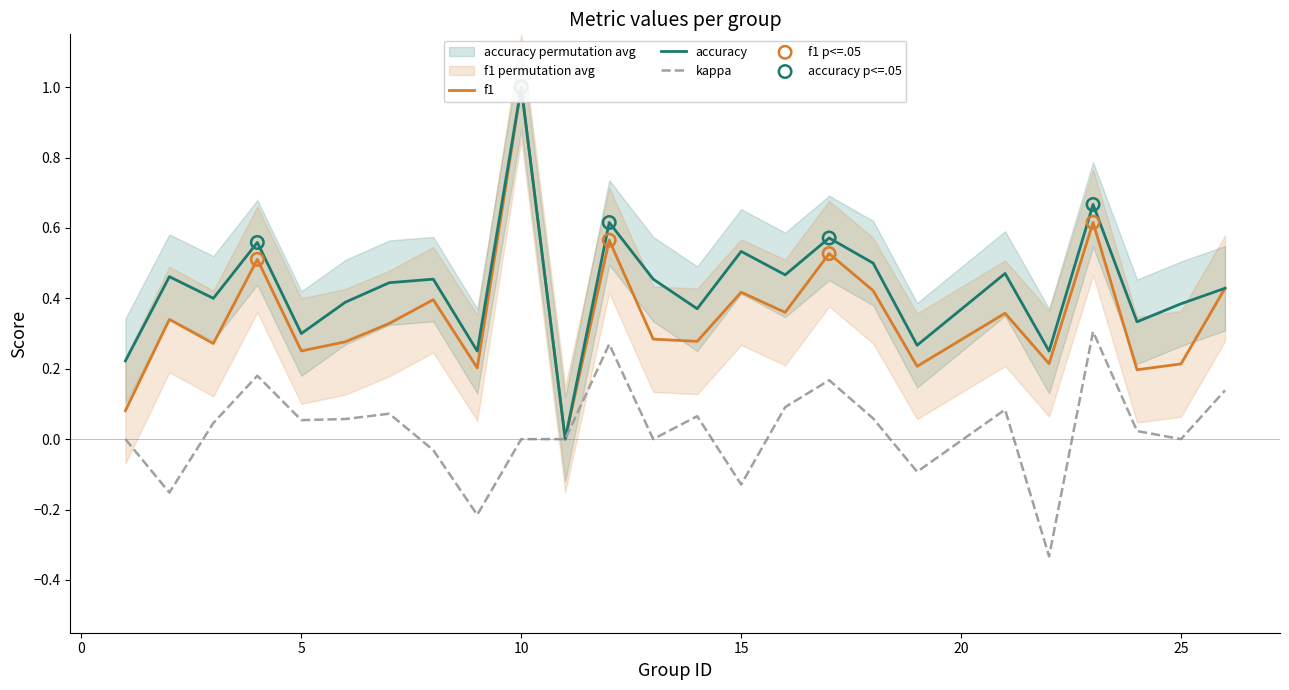

Which series reaches the maximum Y coordinate?

f1